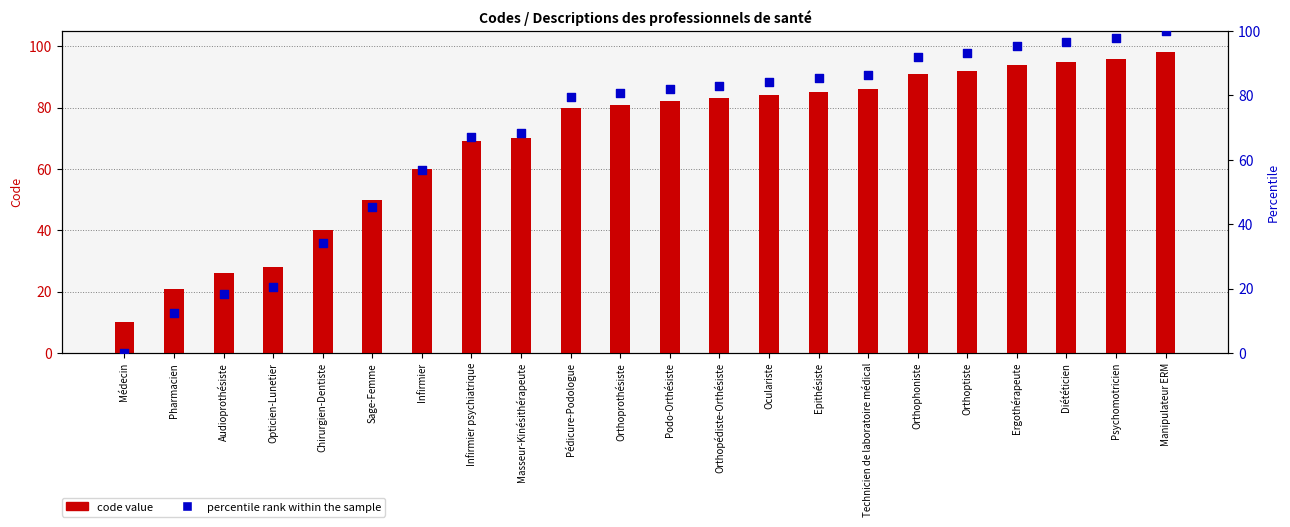

At which category is the sum across all series the highest?

Manipulateur ERM